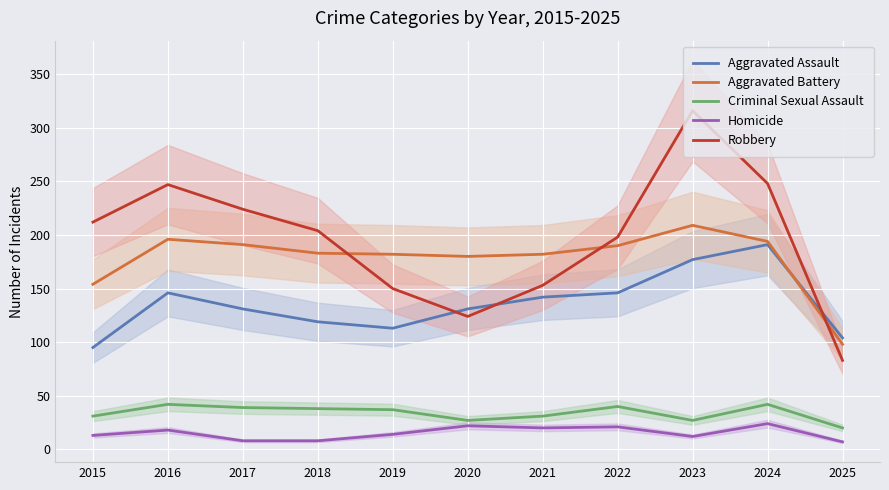

True or false: Homicide has a value of 20 at 2021.

True